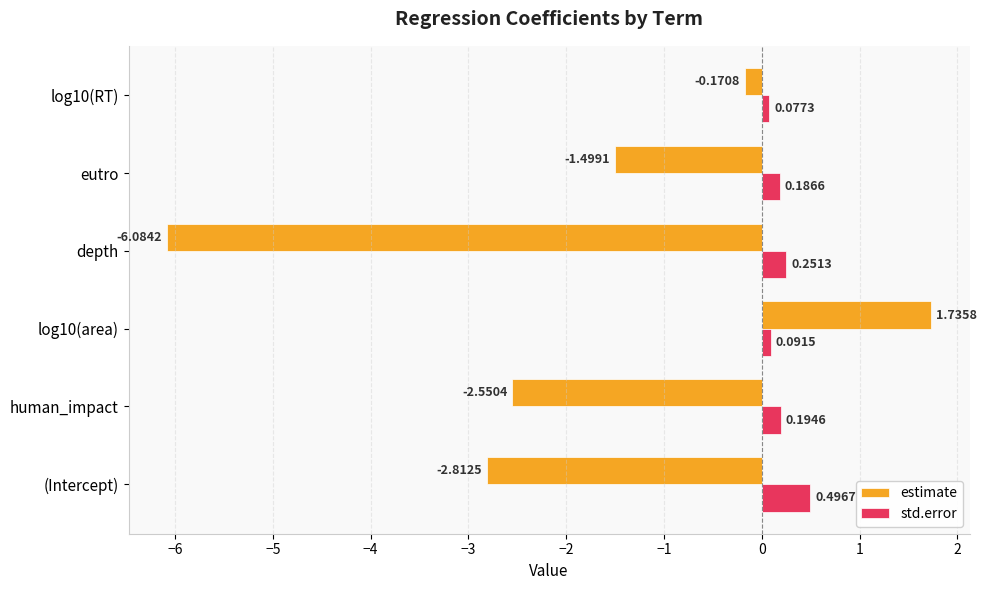

Which series has the widest spread of values?

estimate